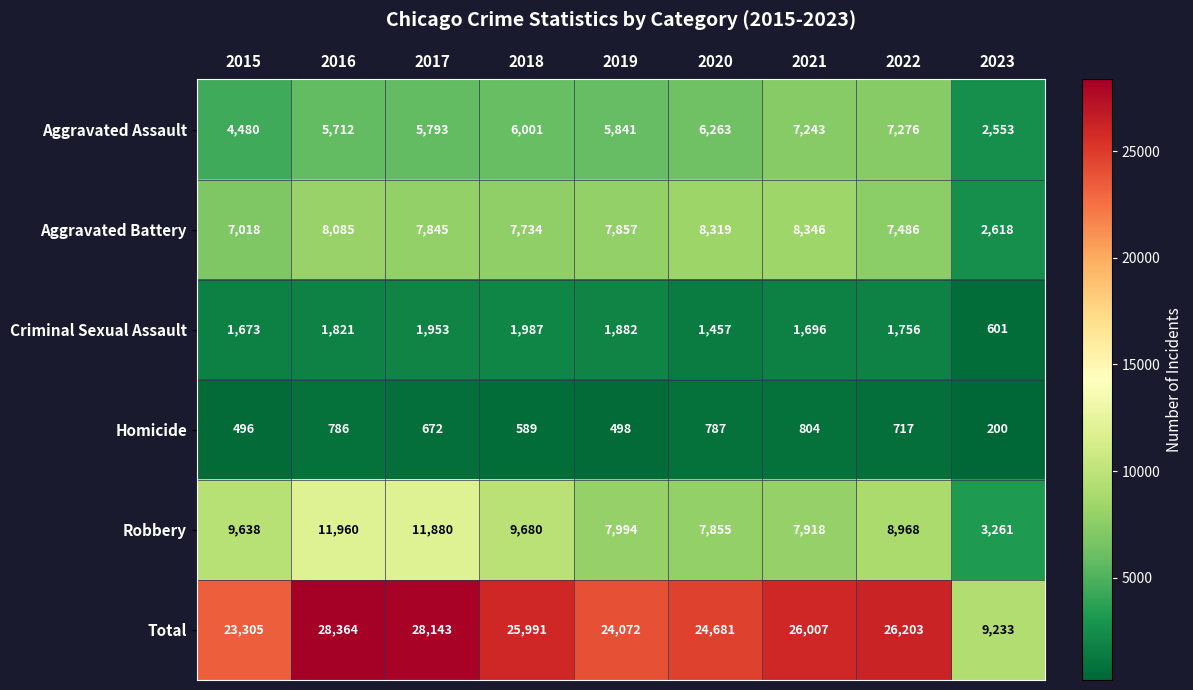

Rank the series at 2017 from lowest to highest value.

Homicide, Criminal Sexual Assault, Aggravated Assault, Aggravated Battery, Robbery, Total